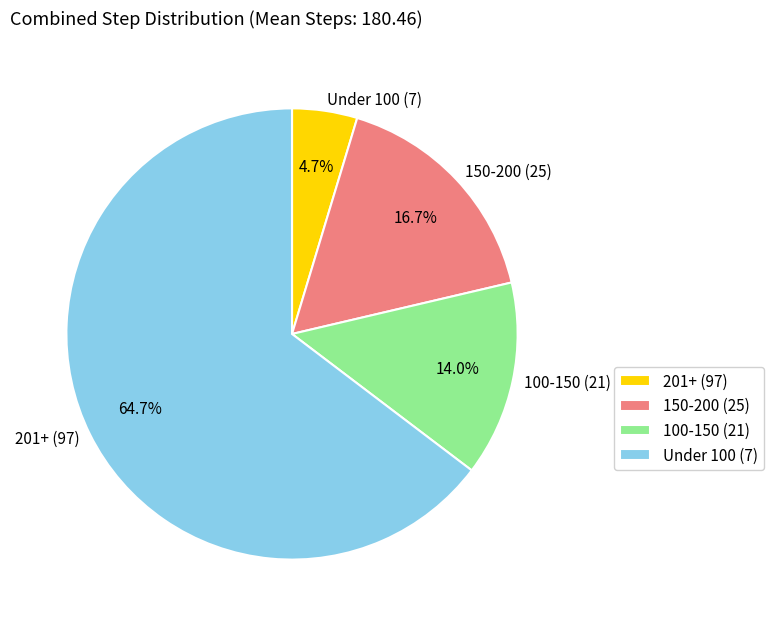

Is 100-150 (21) the majority of the pie?

No